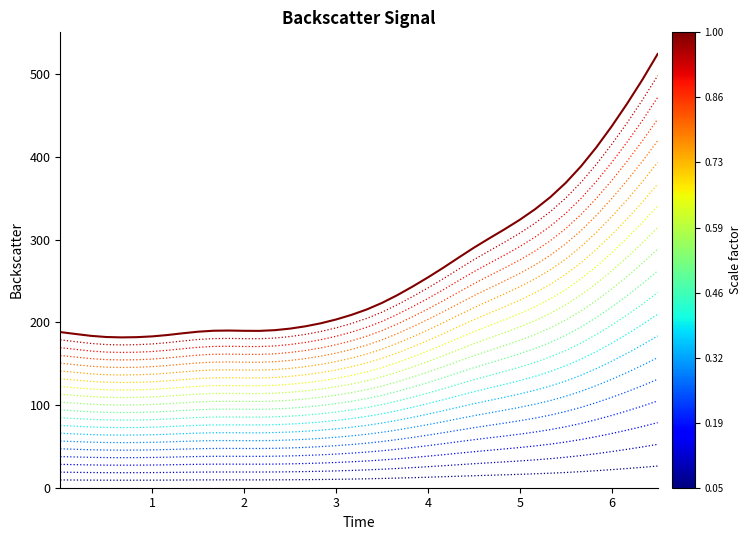

Is this an area chart (filled region under the line)?

No